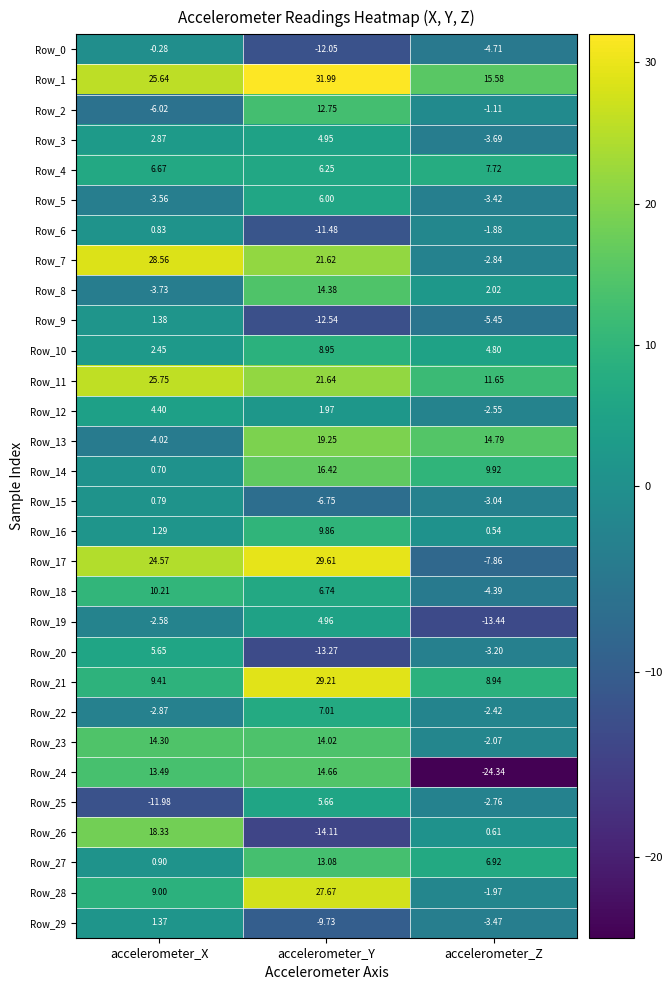

Where is Row_29 nearest to the value -4?

accelerometer_Z